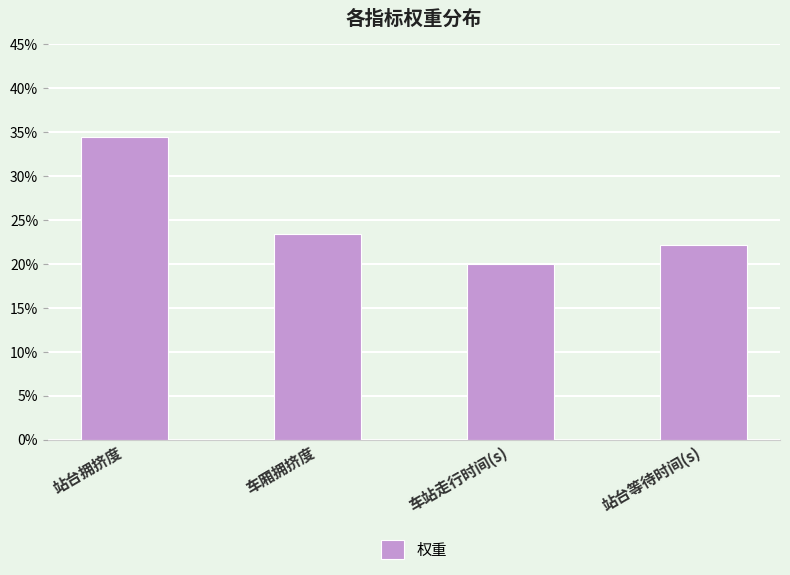

List the labels in order of value, smallest first.

车站走行时间(s), 站台等待时间(s), 车厢拥挤度, 站台拥挤度